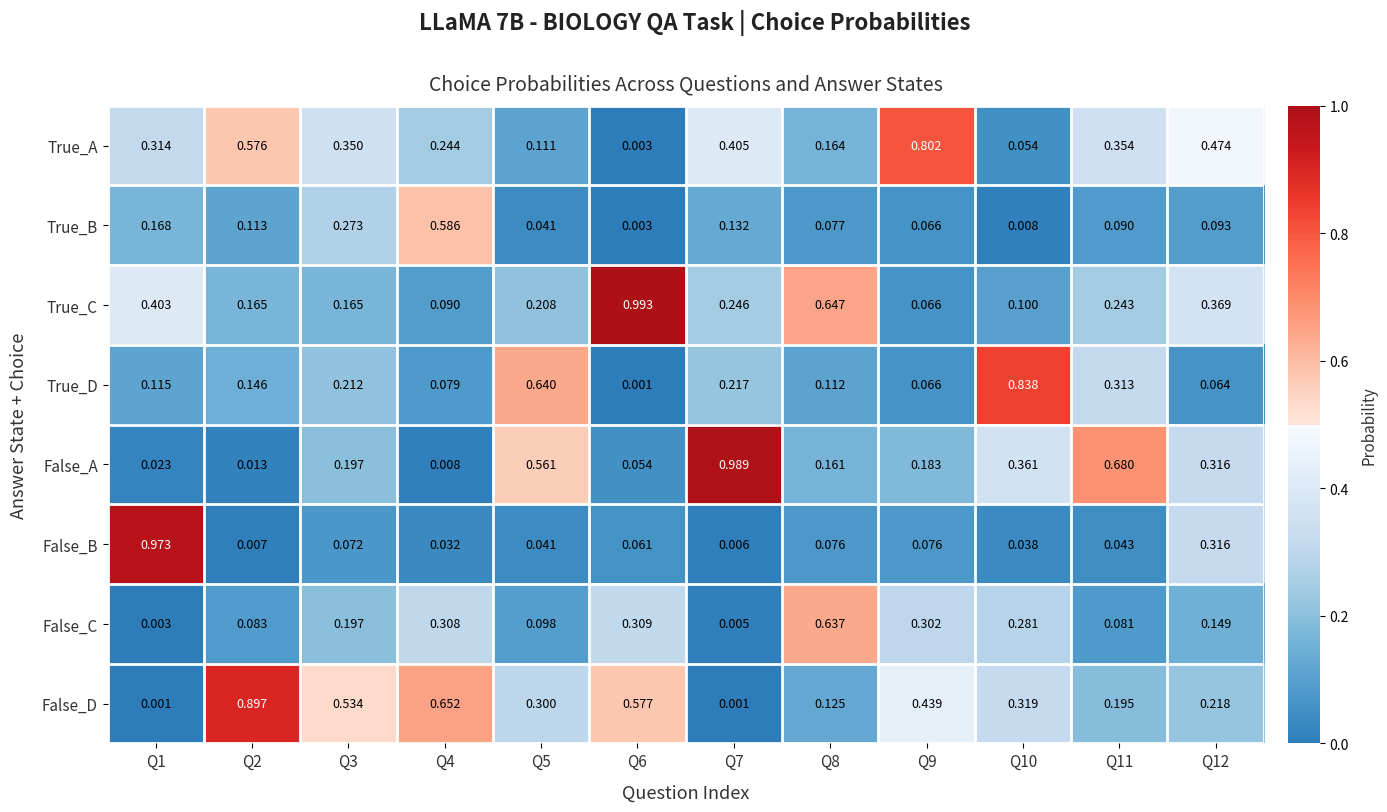

Which label corresponds to the largest value in the chart?

Q6